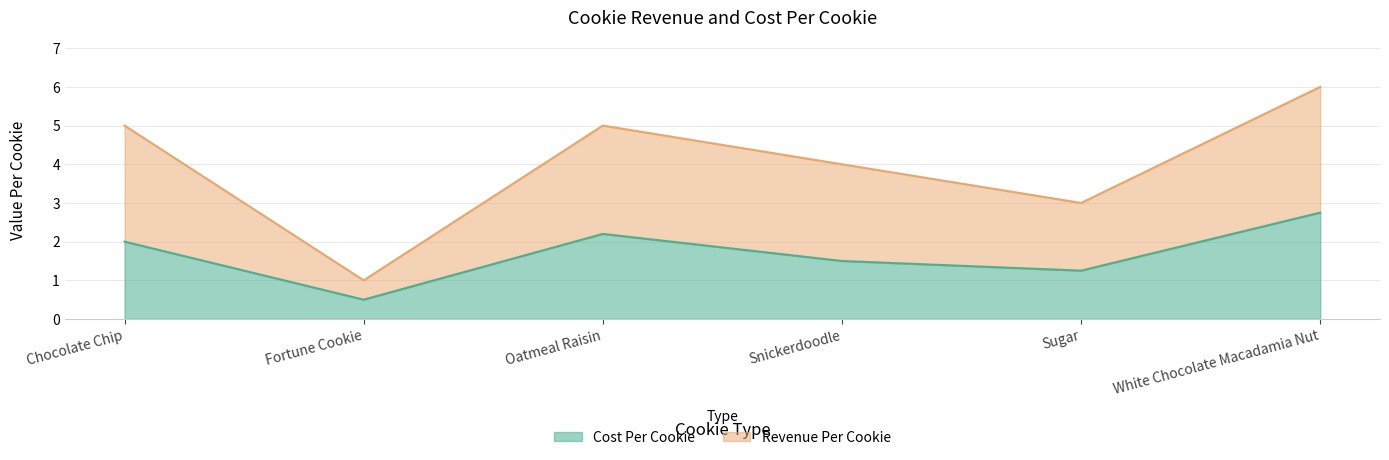

True or false: Cost Per Cookie and Revenue Per Cookie cross at least once.

False